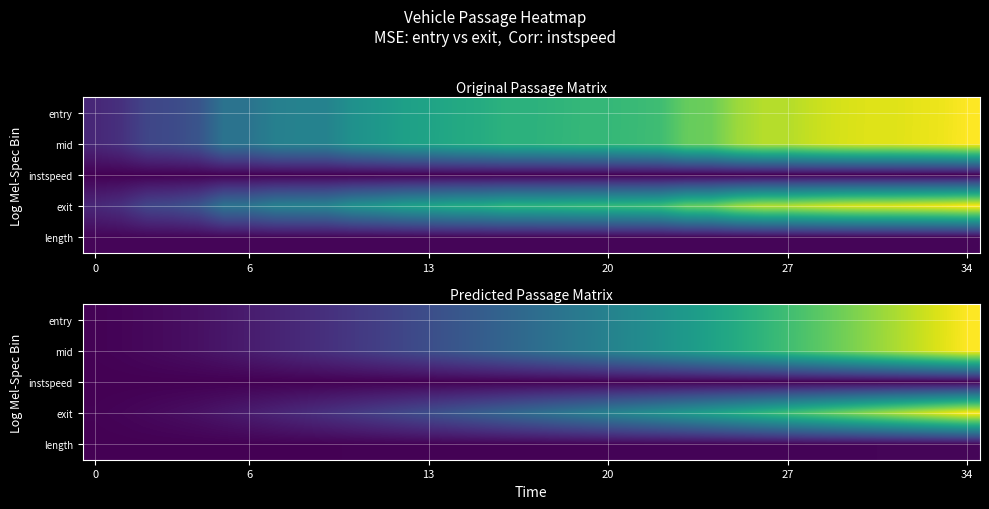

What is the total value across all series at 25?

13534.4